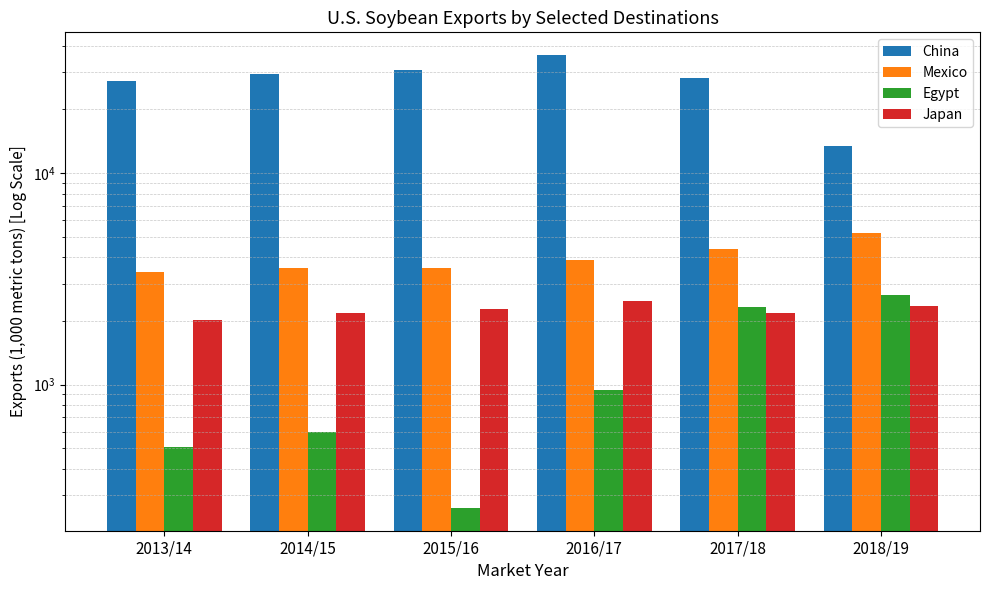

Reading left to right, list all the values displayed in this chart.

China: 2013/14=27300.8	2014/15=29515.9	2015/16=30561.9	2016/17=36119.3	2017/18=28193.5	2018/19=13406.6
Mexico: 2013/14=3394.3	2014/15=3577.9	2015/16=3577.2	2016/17=3887.4	2017/18=4383.4	2018/19=5190.2
Egypt: 2013/14=505.1	2014/15=596.1	2015/16=261.3	2016/17=939.2	2017/18=2331.3	2018/19=2660.8
Japan: 2013/14=2018.1	2014/15=2171.5	2015/16=2282.1	2016/17=2475.9	2017/18=2189.6	2018/19=2348.2